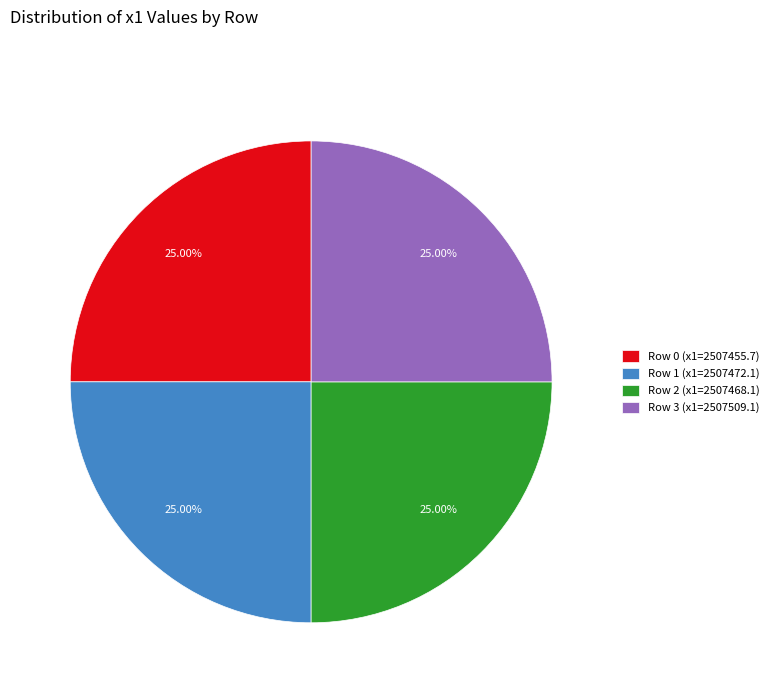

What is the ratio of the value at Row 2 (x1=2507468.1) to the value at Row 1 (x1=2507472.1)?

1.0